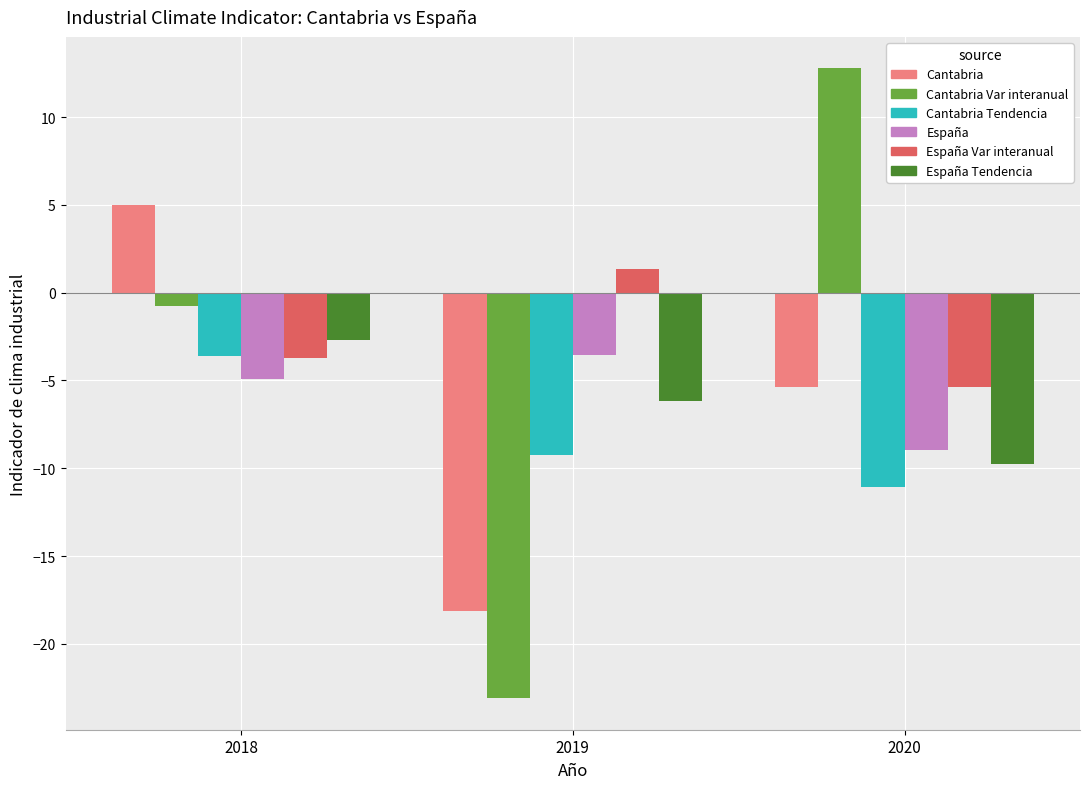

True or false: España has a value of -3.6 at 2019.

True